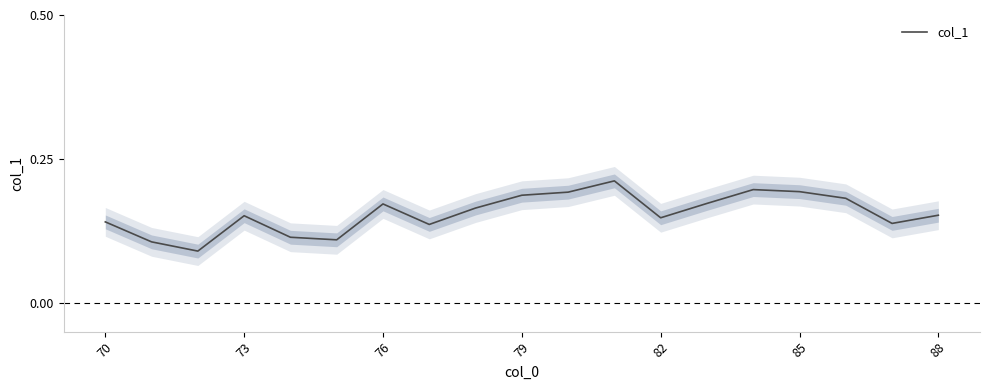

What position from the right is 70?

19